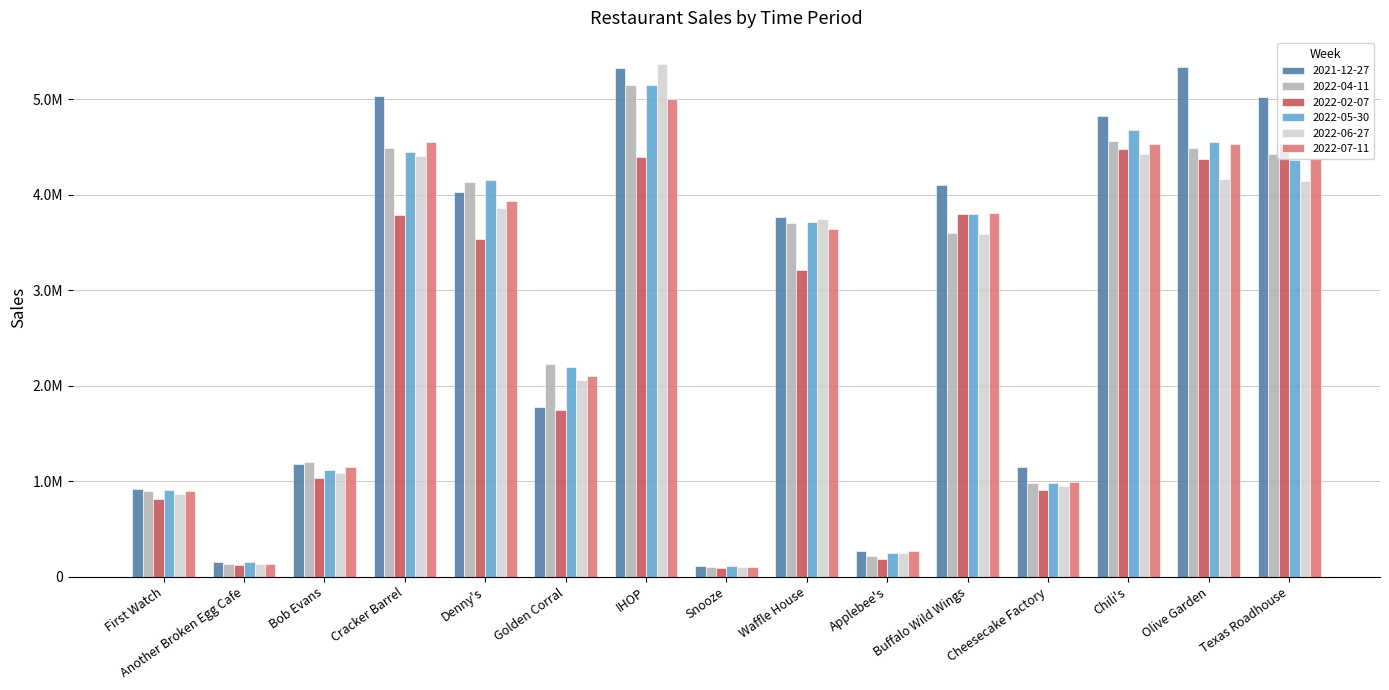

Does the chart contain stacked bars?

No